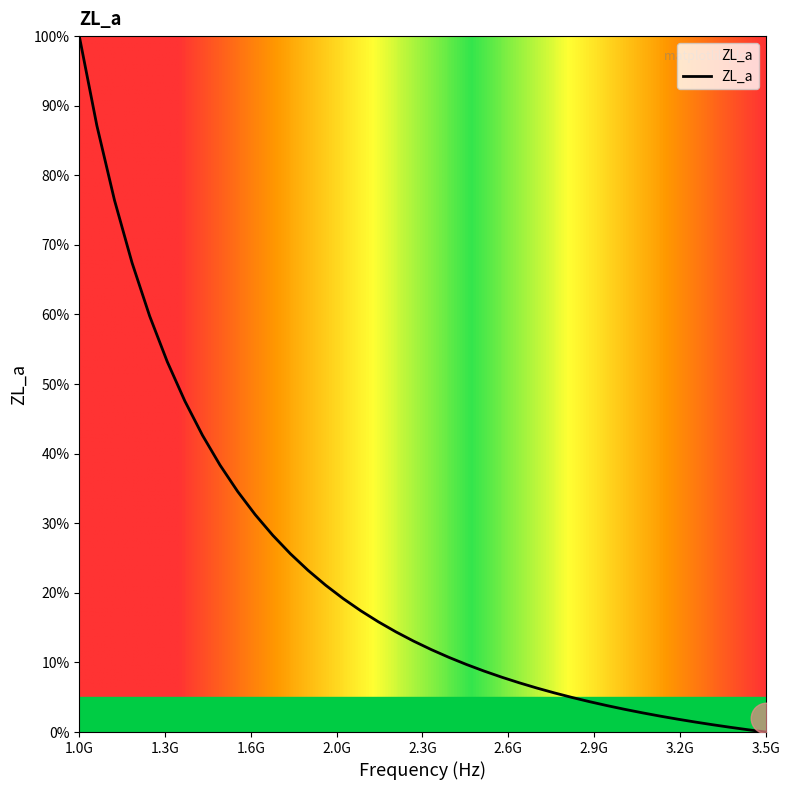

What is the greatest value displayed?

100.0